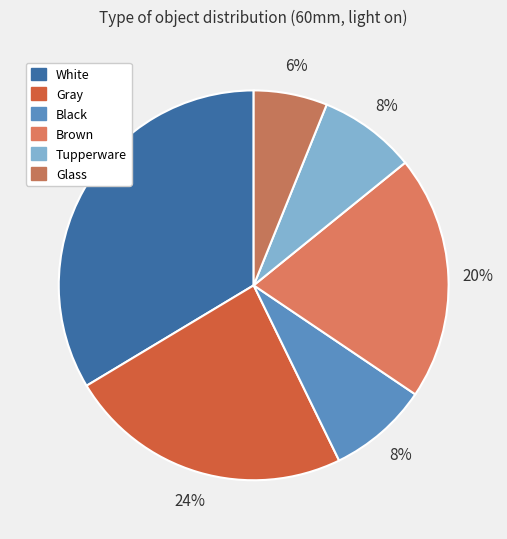

Which slice is the smallest?

Glass